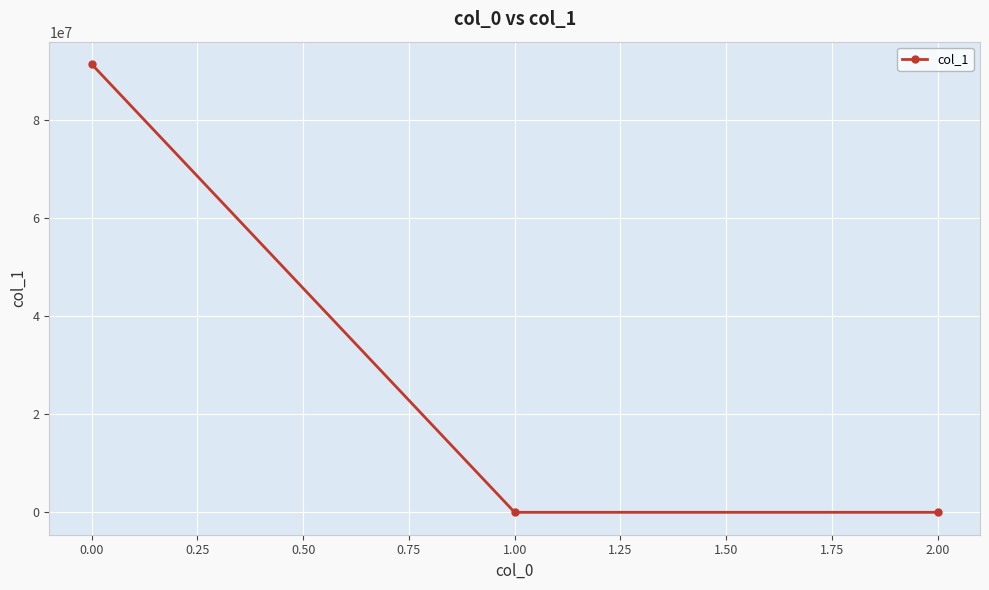

Is it true that the value at 0.00 is 91393018.0?

True